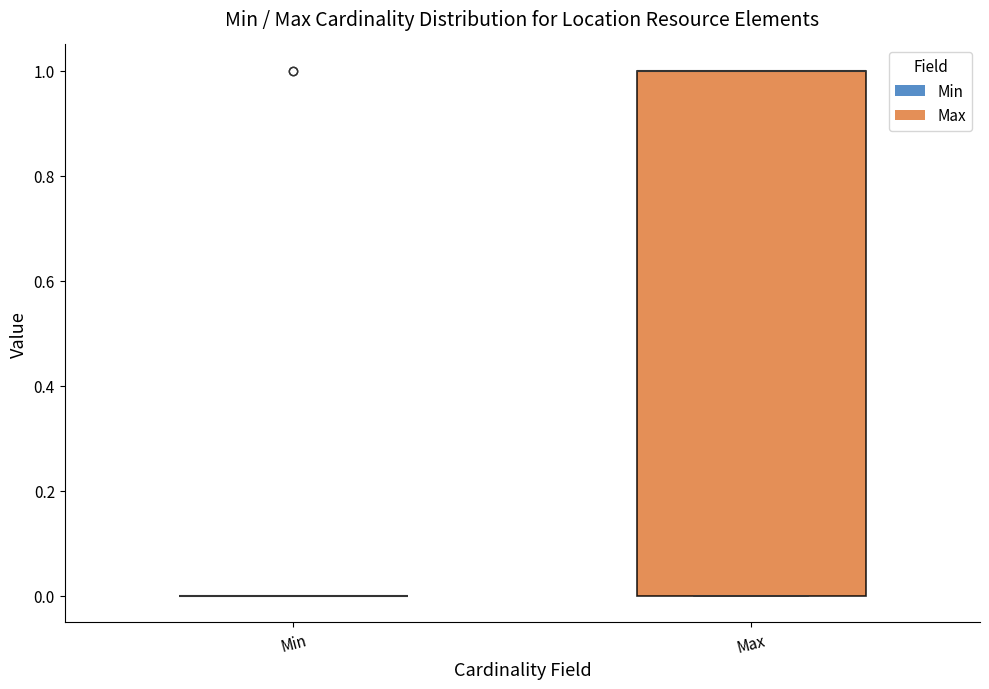

Reading left to right, transcribe this box plot: for each box, give where its median line is, the range the box spans, and where its two whiskers end, as read against the y-axis. The values are not printed on the chart, so give them approximately, as read against the axis.

Min: box collapsed to a line at 0, whiskers 0 to 0
Max: median 1 (drawn on the box's upper edge), box 0 to 1, whiskers 0 to 1